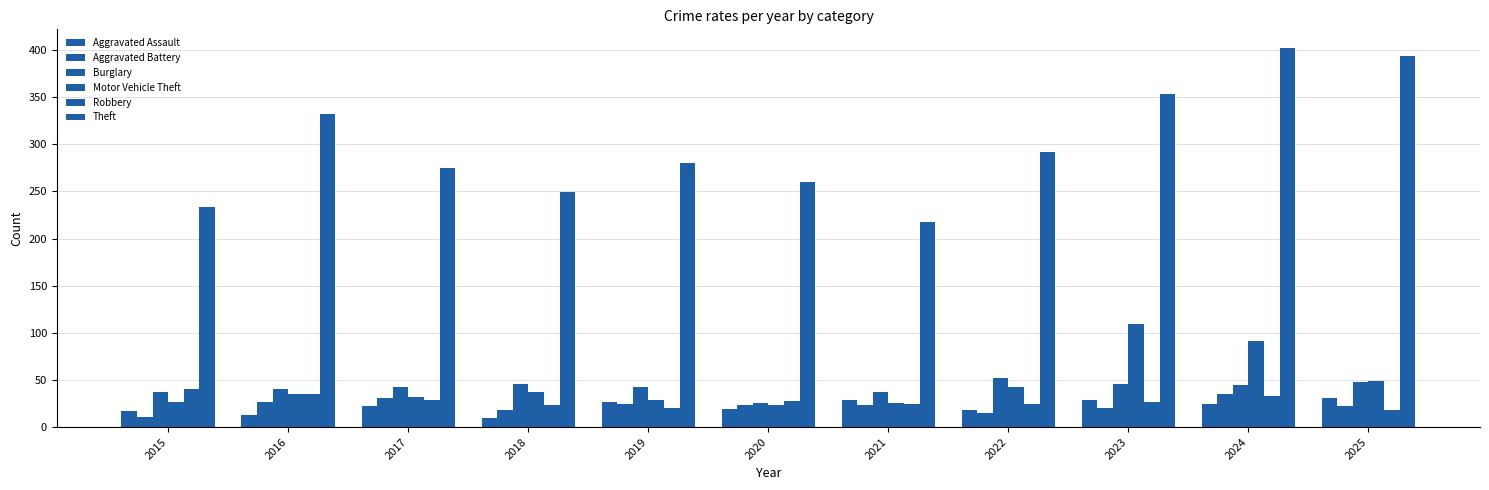

Where does the Motor Vehicle Theft series first go above 35?

2018